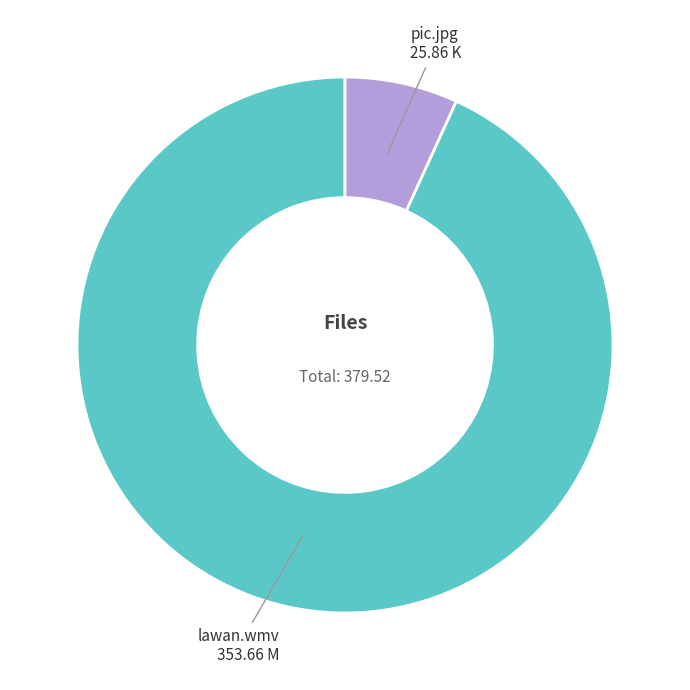

Which category accounts for the majority?

lawan.wmv